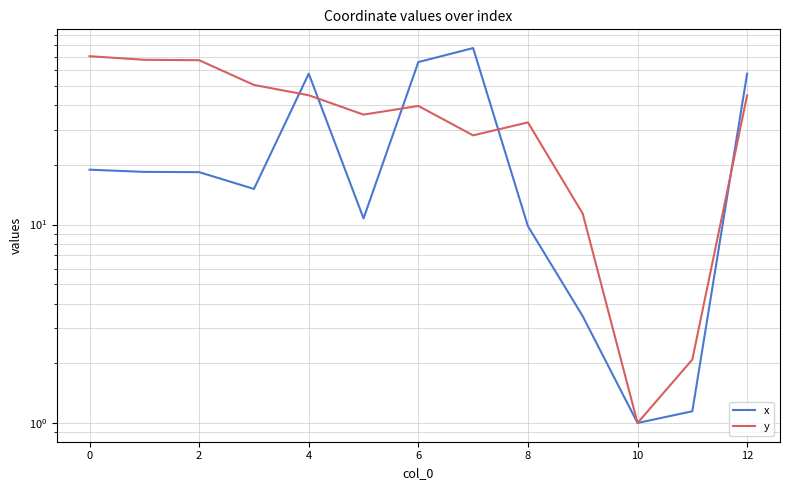

Which series ends up on top after the final intersection of x and y?

x